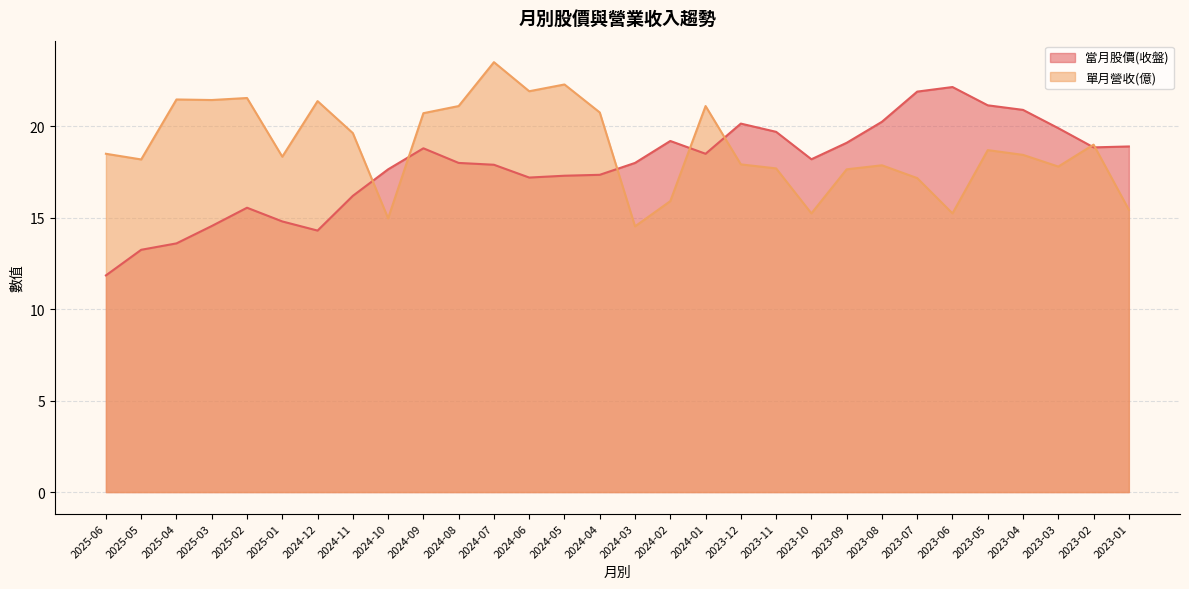

What is the approximate value of 單月營收(億) at 2024-09?

20.7